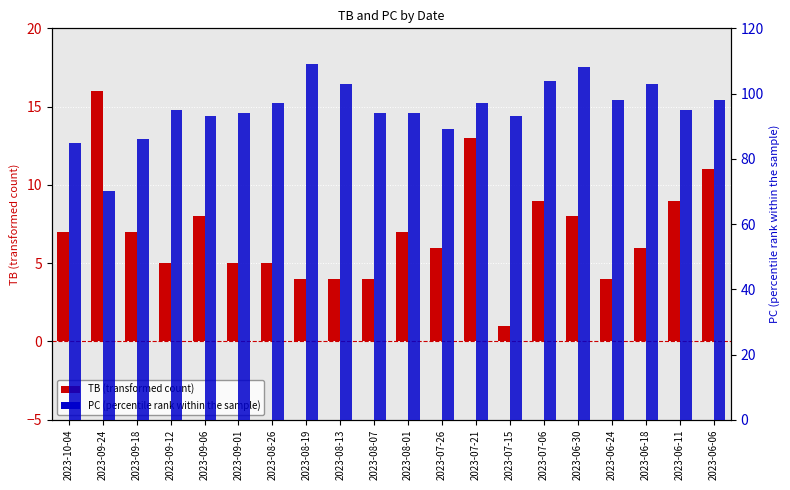

The value of TB at 2023-09-12 is 5. True or false?

True